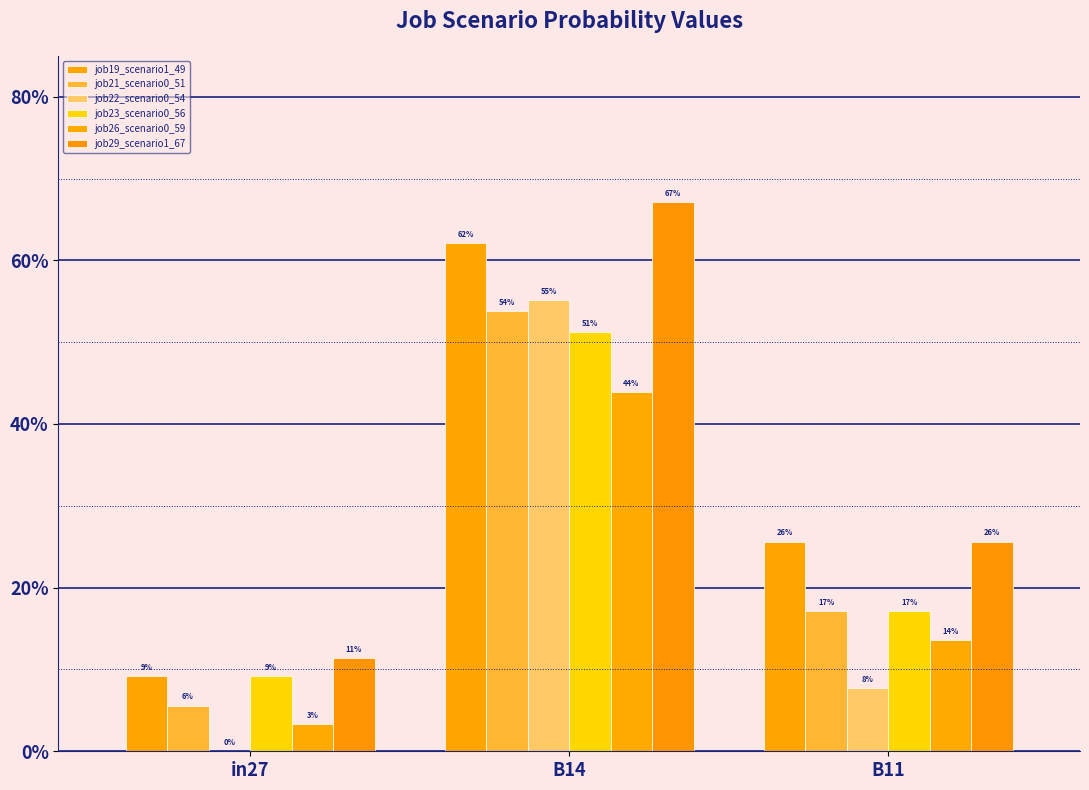

True or false: job19_scenario1_49 has a value of 0.3 at B11.

True